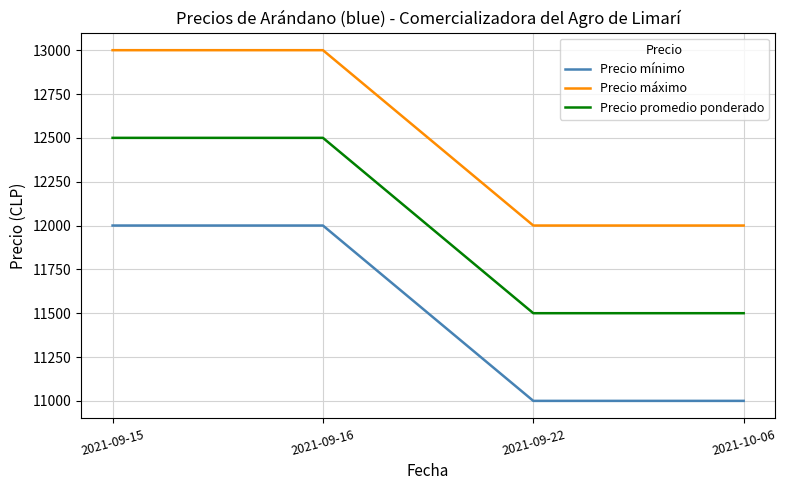

What is the spread (max minus min) of values at 2021-10-06?

1000